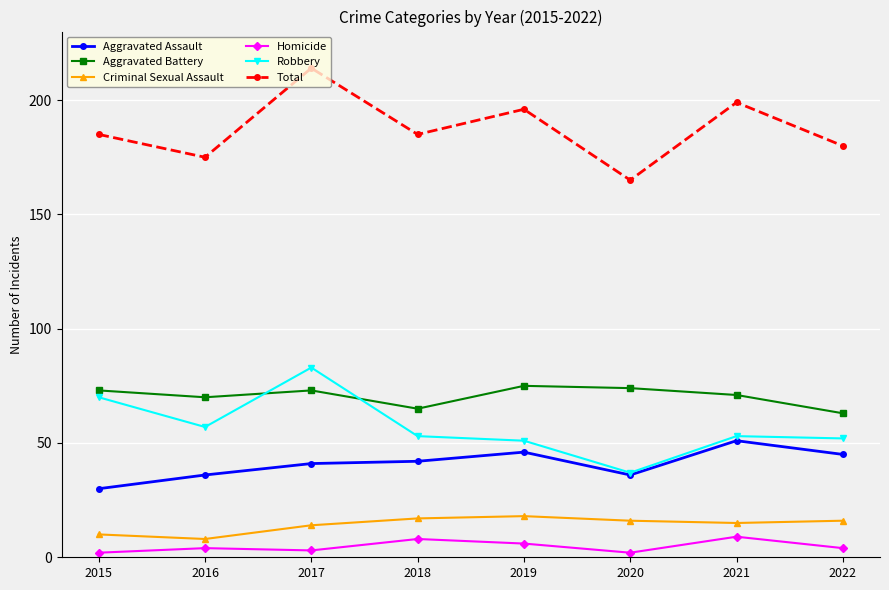

What is the spread (max minus min) of values at 2016?

171